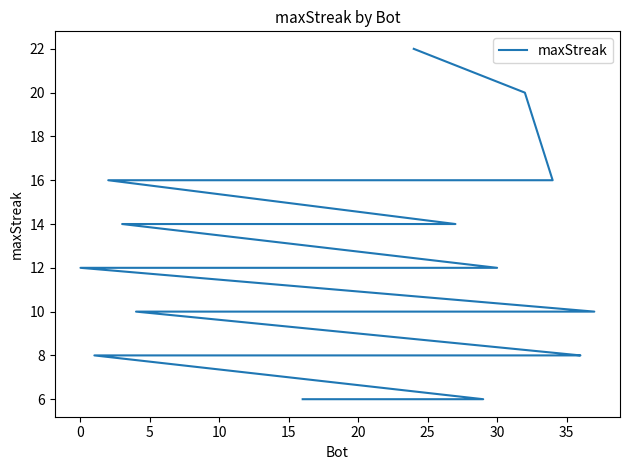

Is this an area chart (filled region under the line)?

No